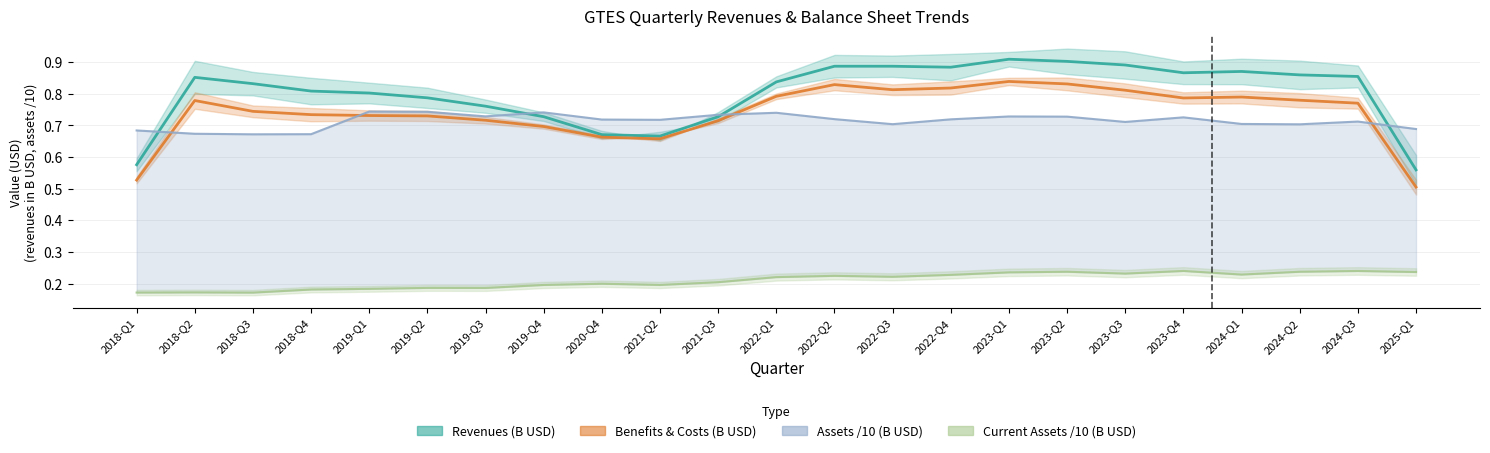

What is the change in value from 2019-Q2 to 2023-Q2?

+0.1